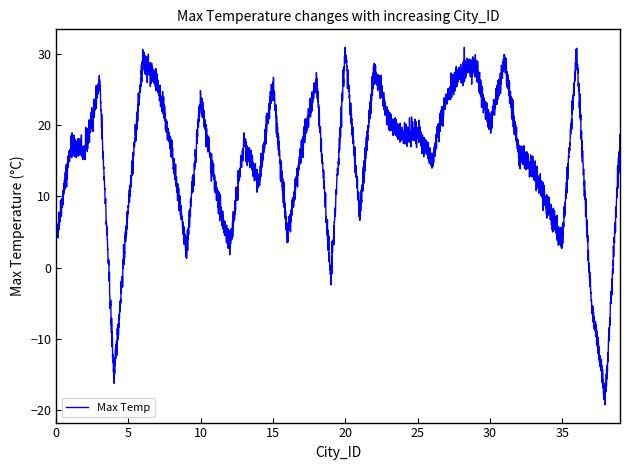

What is the difference between the maximum and minimum values?

50.2